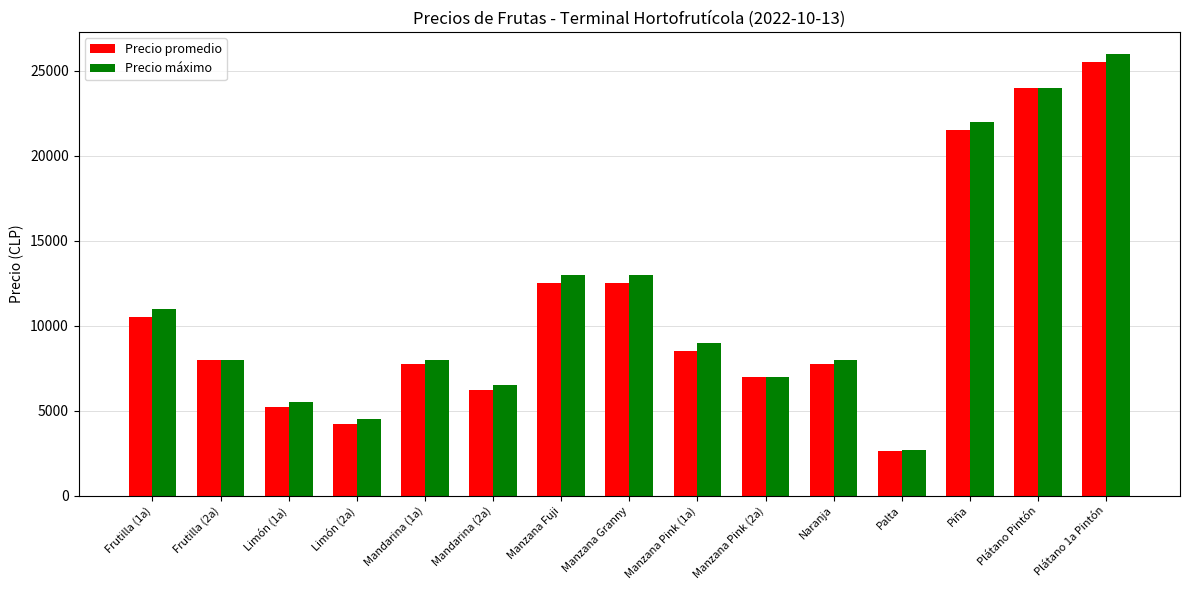

Rank the series by their average value, from lowest to highest.

Precio promedio, Precio máximo